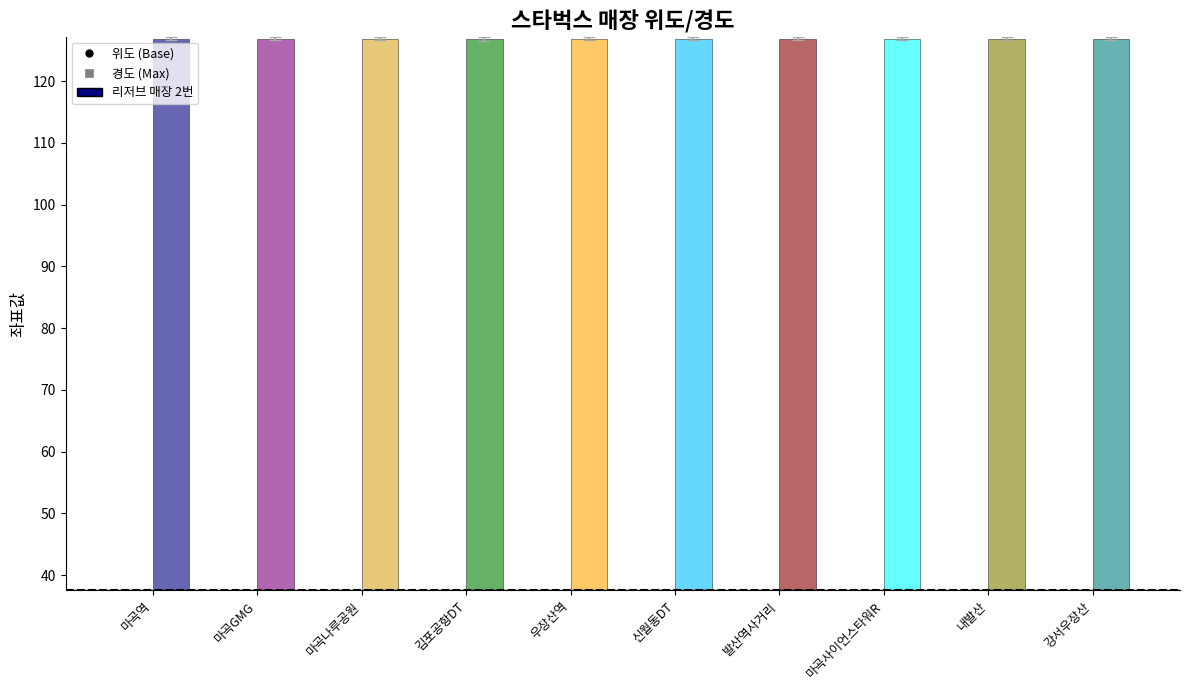

How many series are shown in this chart?

2